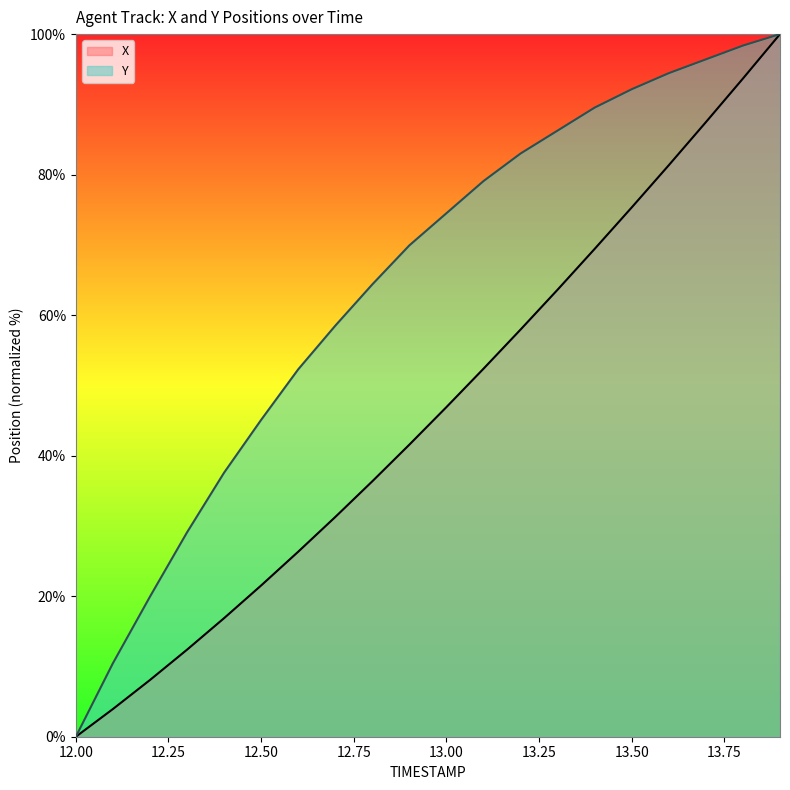

How many values in Y are above zero?

19